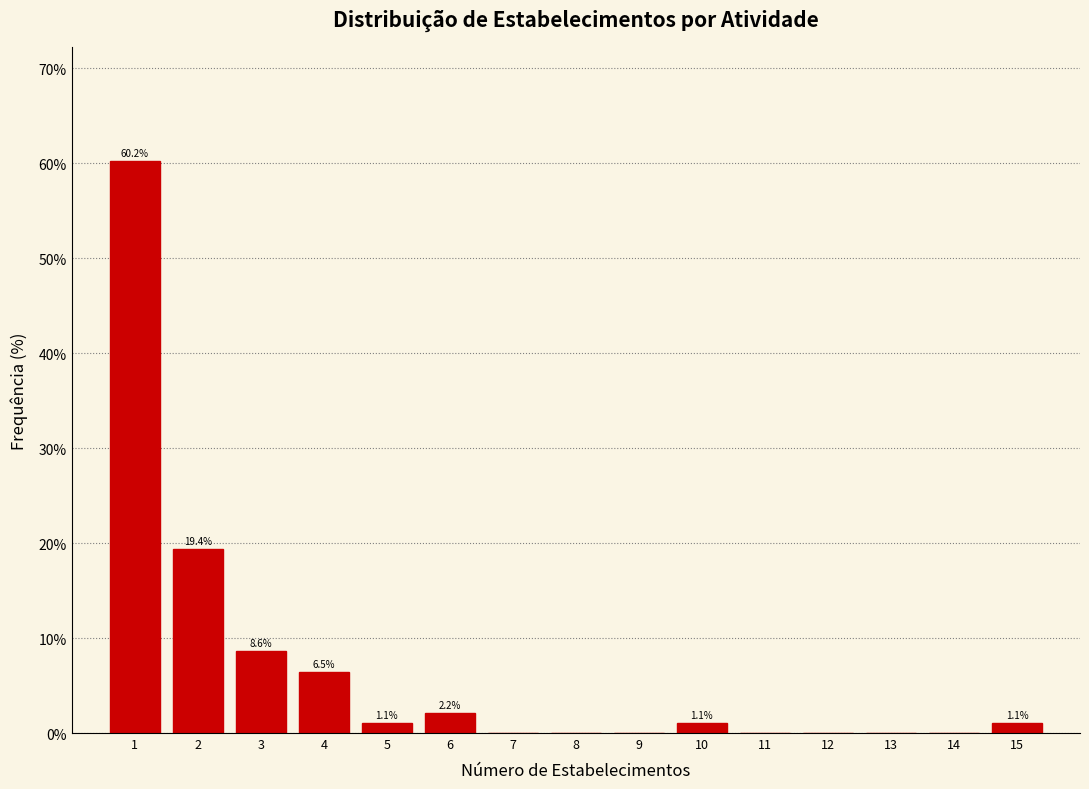

Reading right to left, extract all data points from this chart.

15=1.1	14=0.0	13=0.0	12=0.0	11=0.0	10=1.1	9=0.0	8=0.0	7=0.0	6=2.2	5=1.1	4=6.5	3=8.6	2=19.4	1=60.2